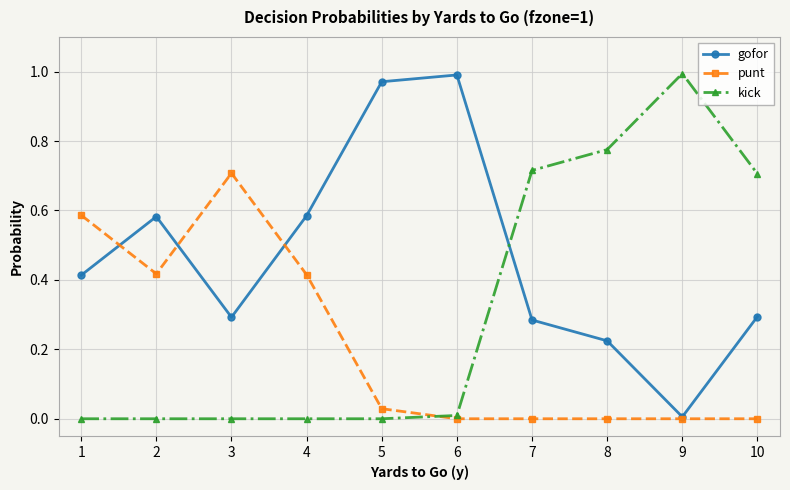

Which category has the highest value in the kick series?

9